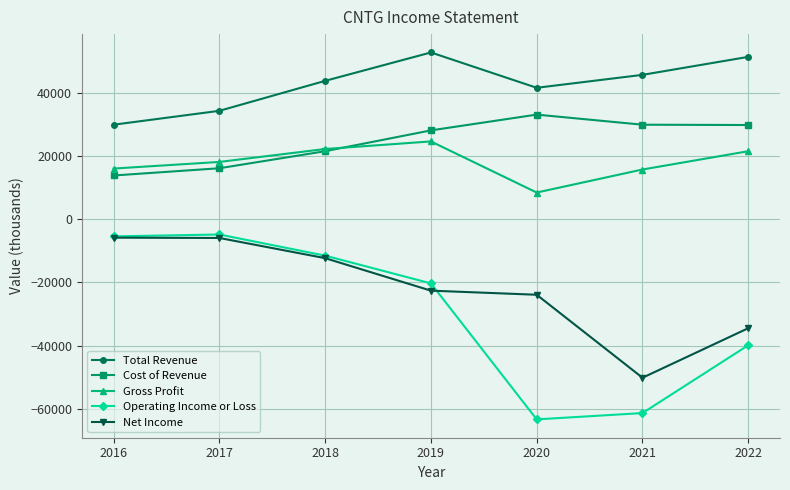

Which series has the largest total across all categories?

Total Revenue